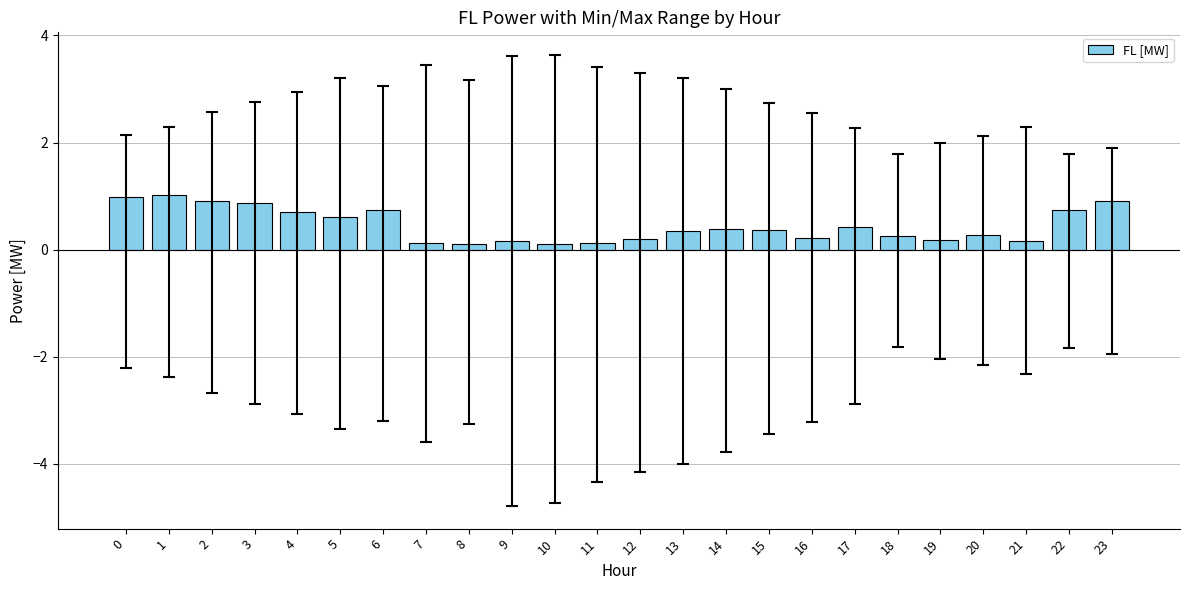

Between 11 and 5, which is larger?

5